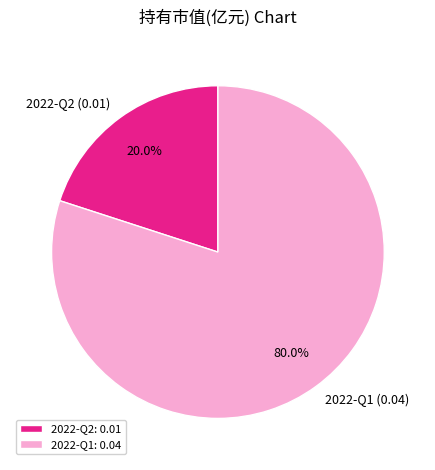

Does 2022-Q1 represent more than half of the total?

Yes